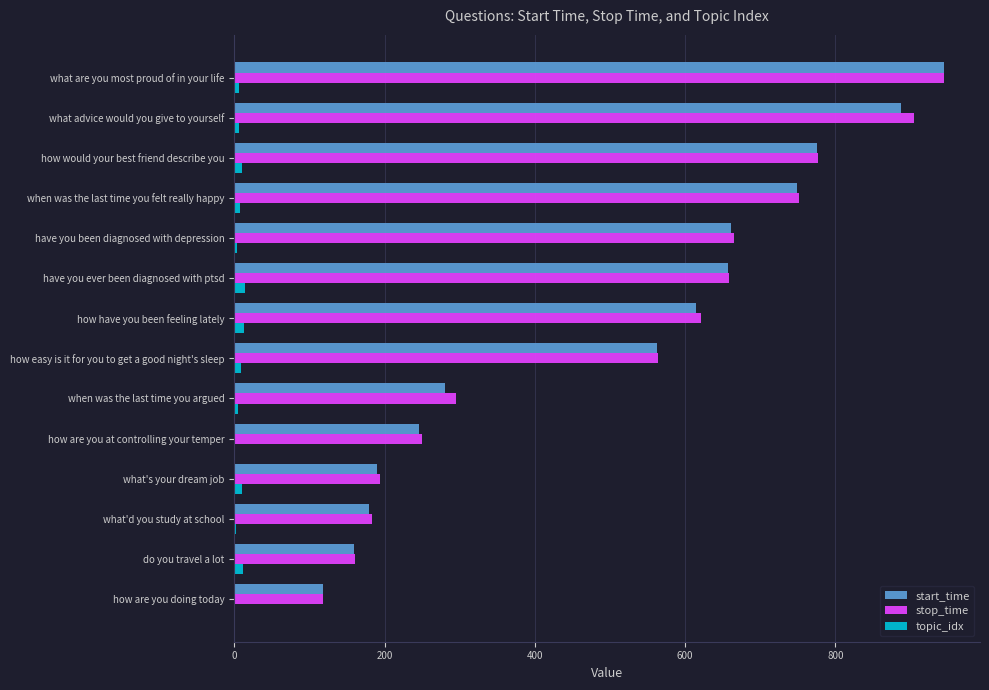

Where is start_time nearest to the value 531?

how easy is it for you to get a good night's sleep